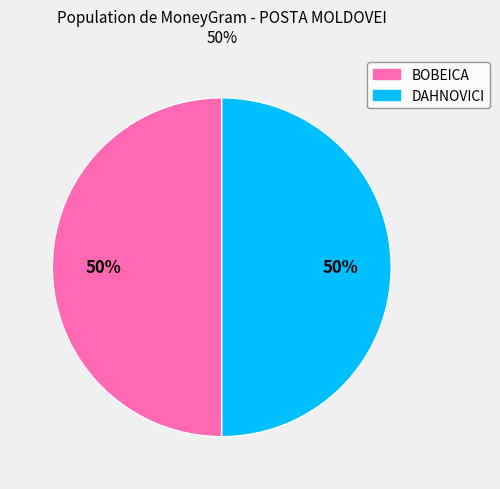

True or false: DAHNOVICI accounts for 62% of the total.

False